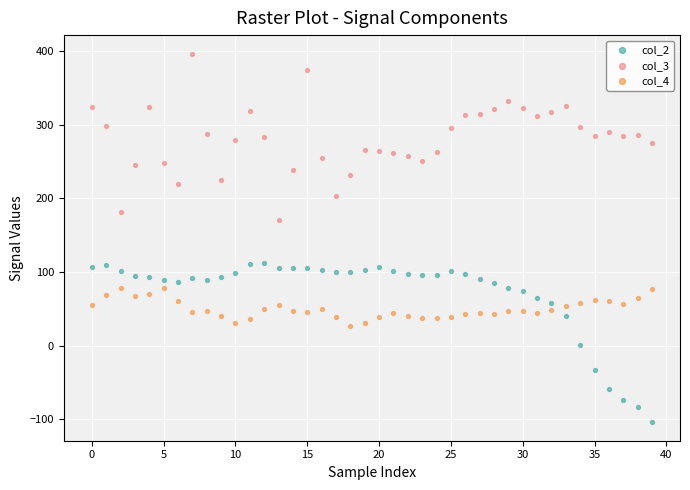

Which series reaches the minimum Y coordinate?

col_2